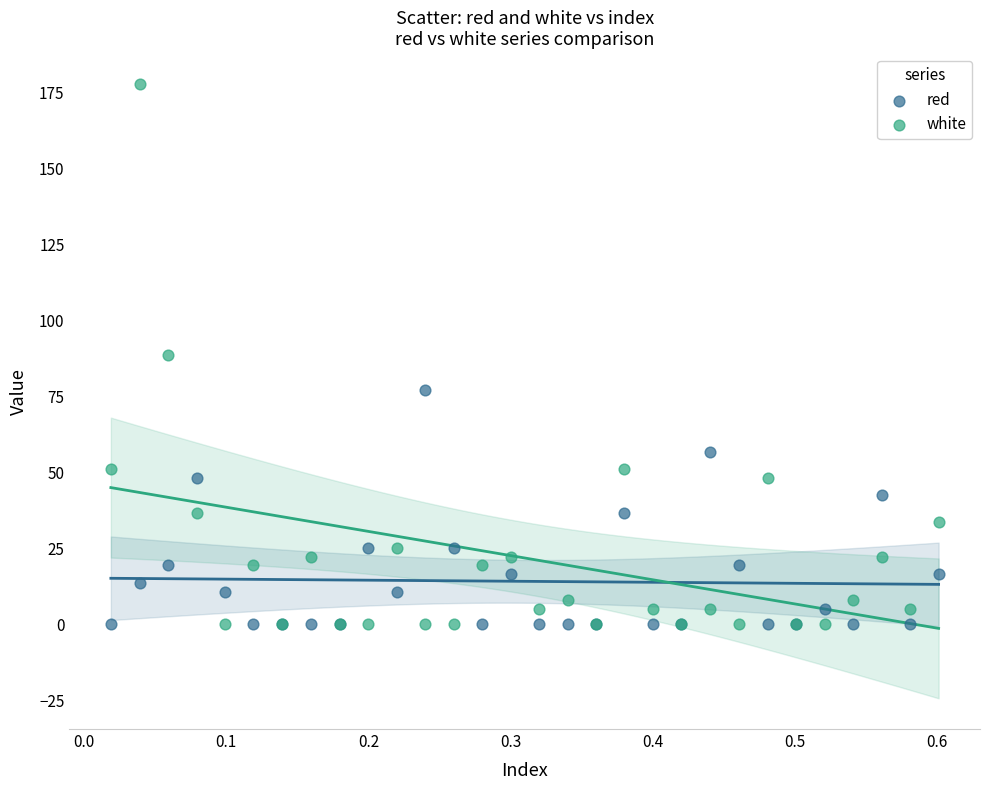

Which series has the widest spread of Y values?

white